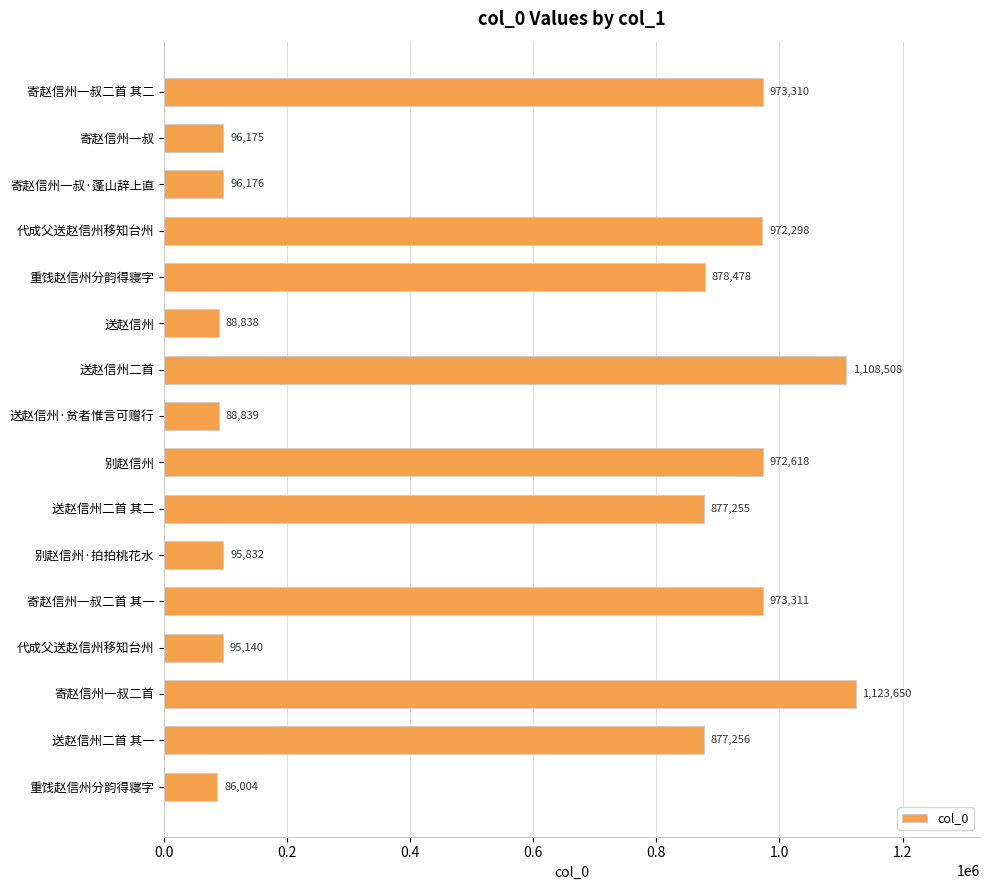

How many data points does each series have?

16